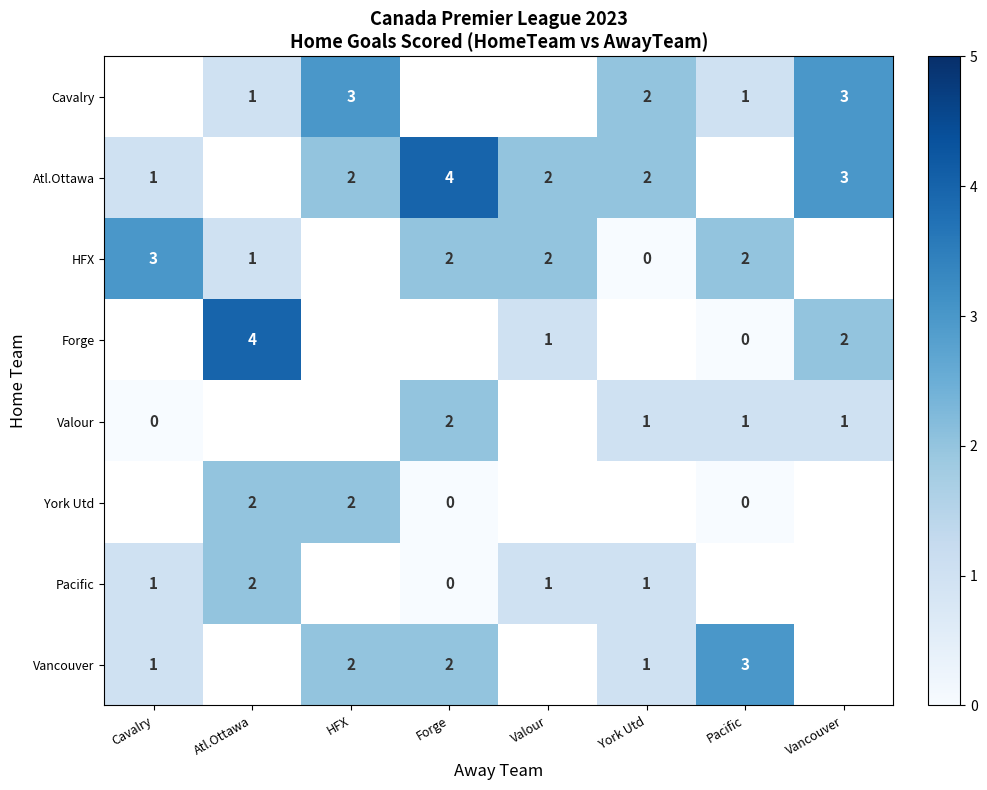

At which category does the chart reach its minimum across all series?

York Utd